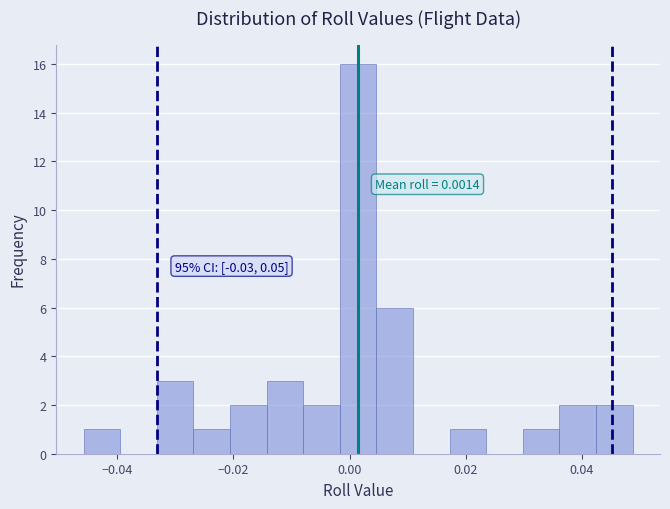

Read against the x-axis, roughly where is the centre of the tallest bar?

0.002